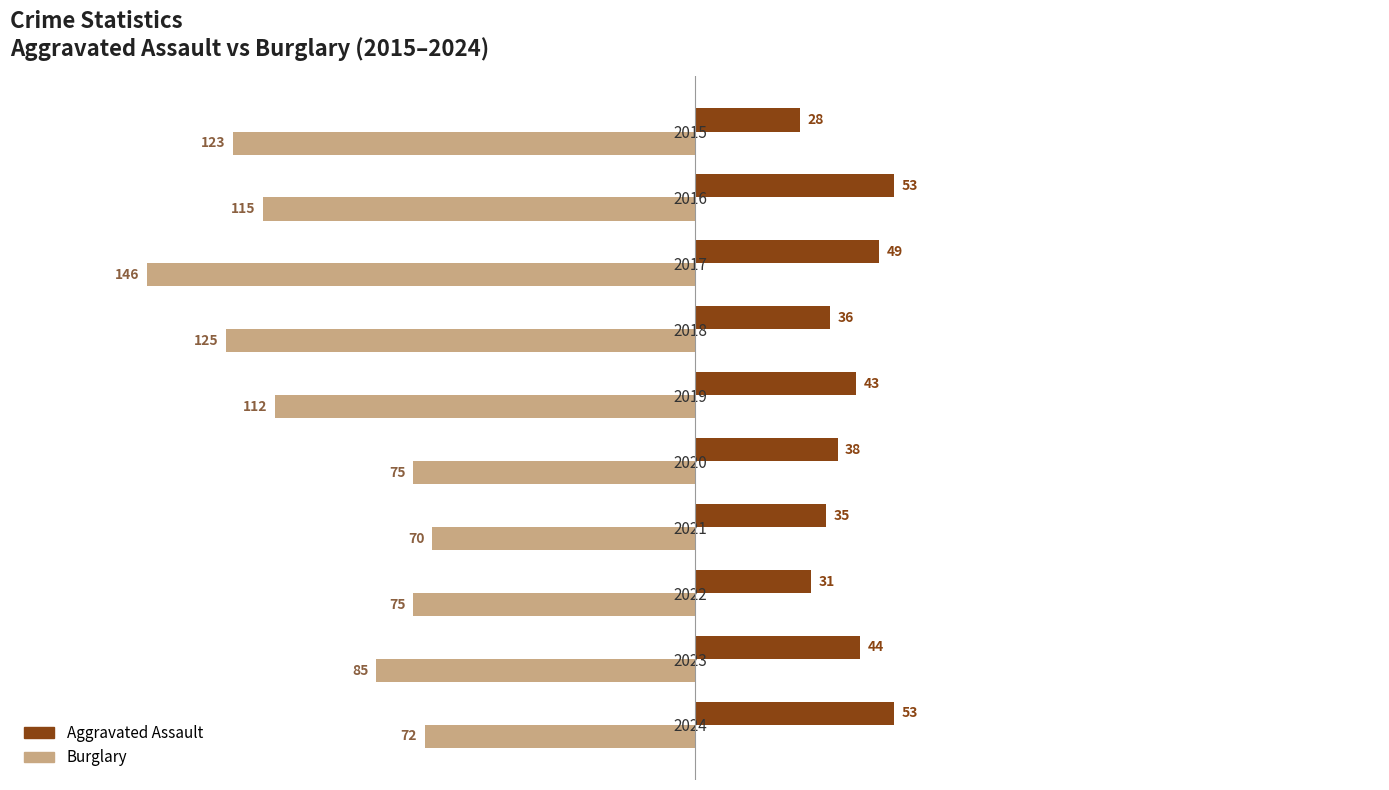

Which category has the lowest value across all series?

2017